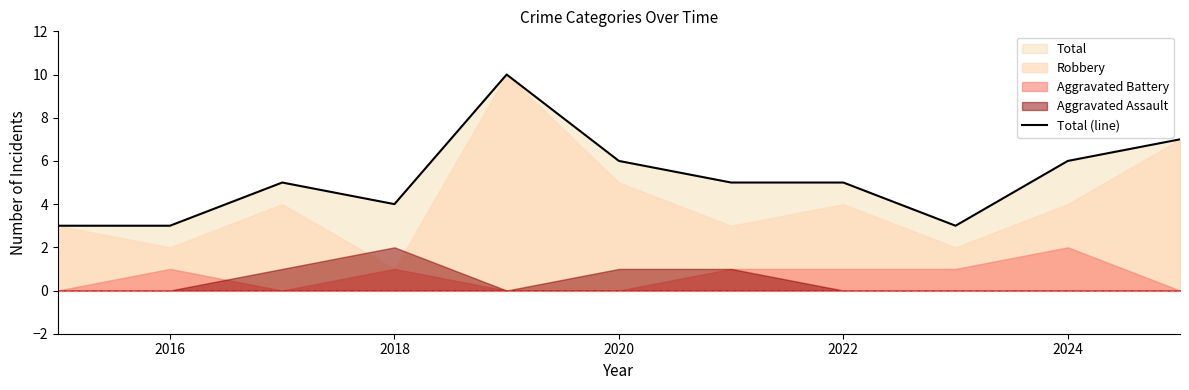

What is the value of the 5th point from the left?

10